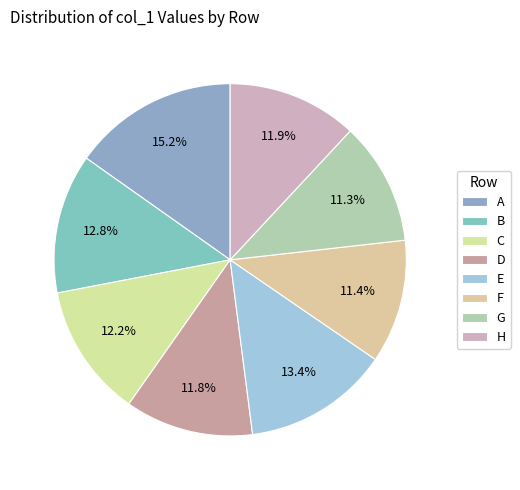

Count the number of slices in the pie.

8